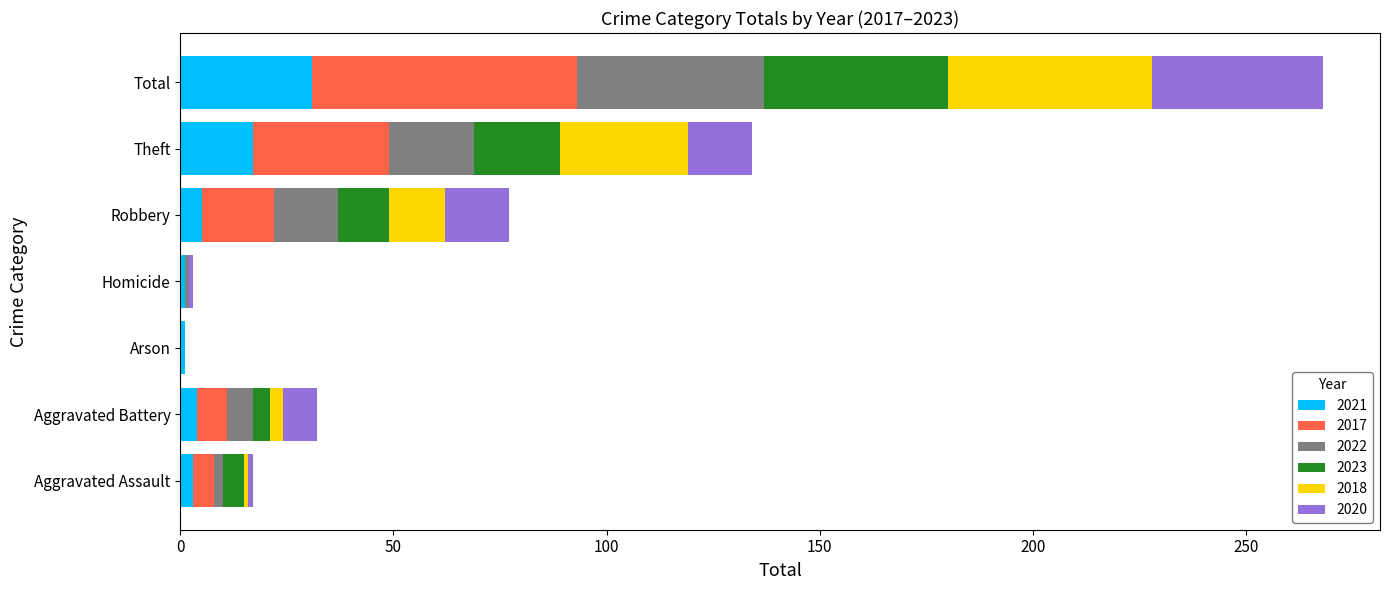

At which category is the sum across all series the highest?

Total